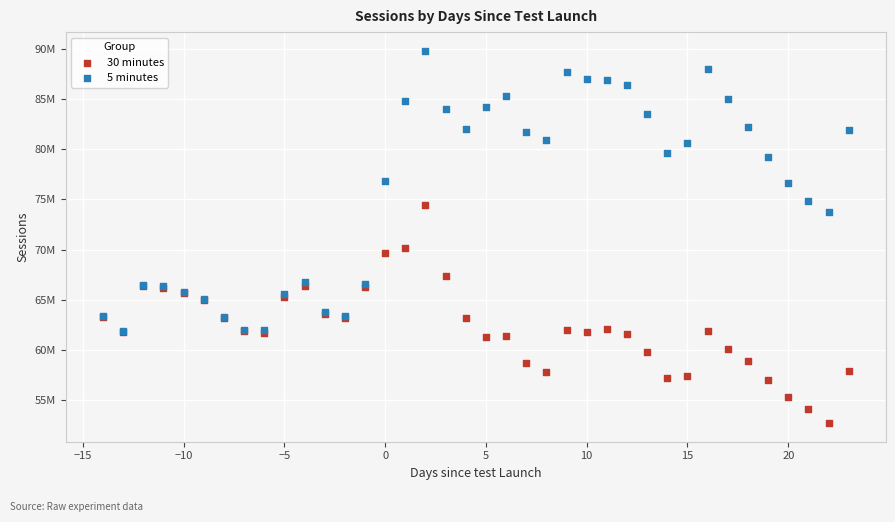

What are all the series names shown in the legend?

30 minutes, 5 minutes